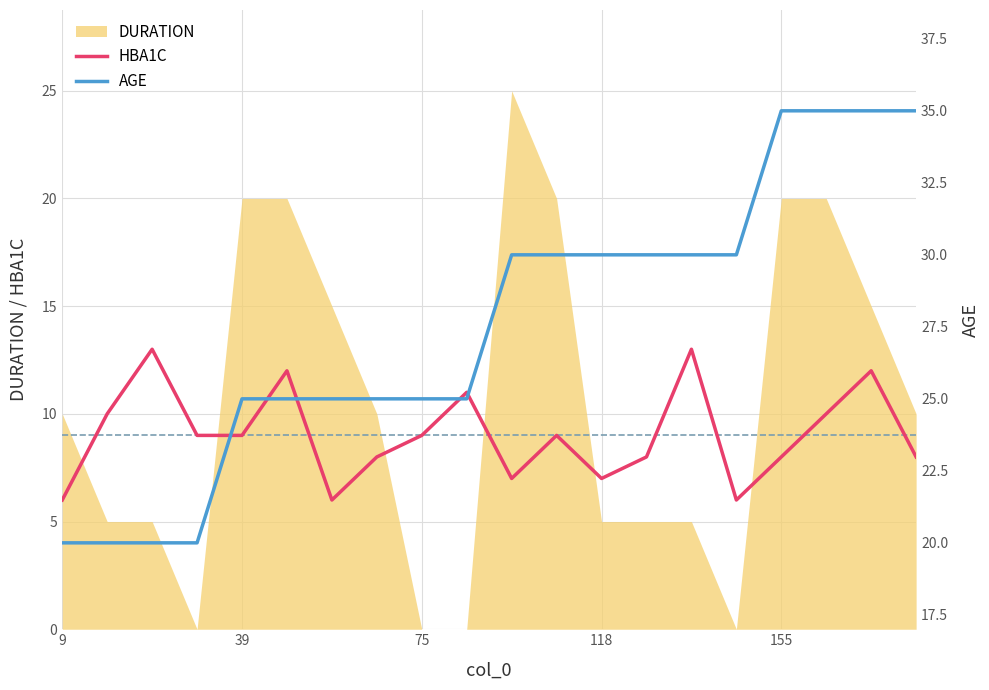

Is it true that HBA1C equals 6 at 9?

True